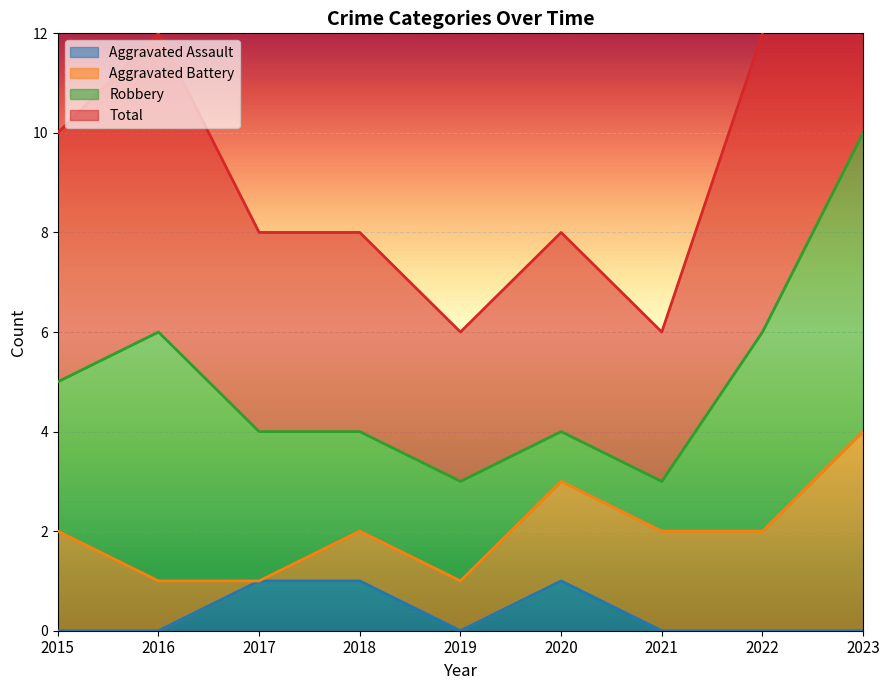

The value of Aggravated Assault at 2021 is 0. True or false?

True